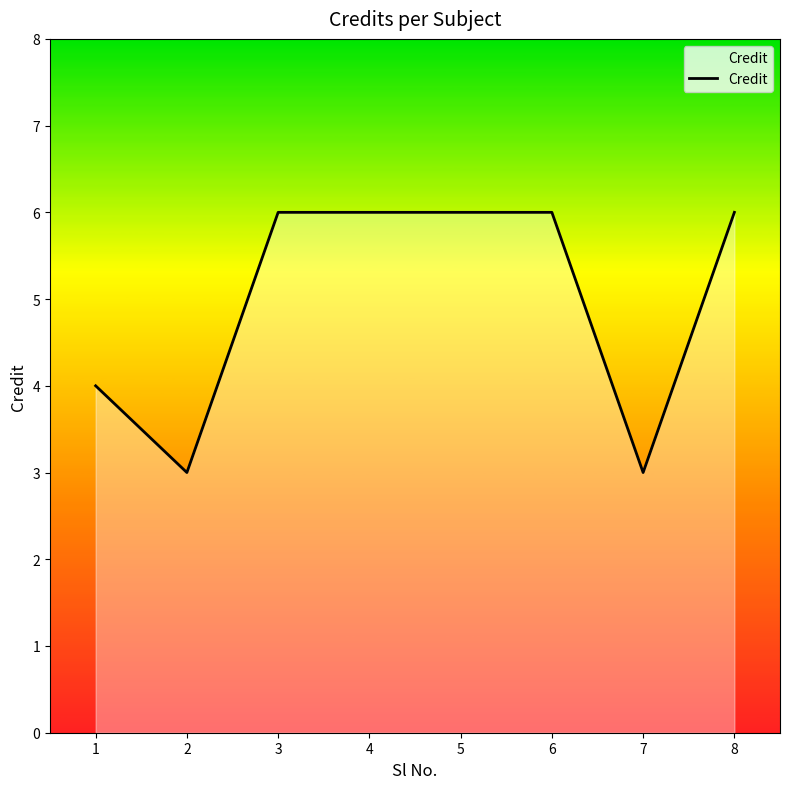

Reading left to right, what are all the values shown in this chart?

1=4	2=3	3=6	4=6	5=6	6=6	7=3	8=6